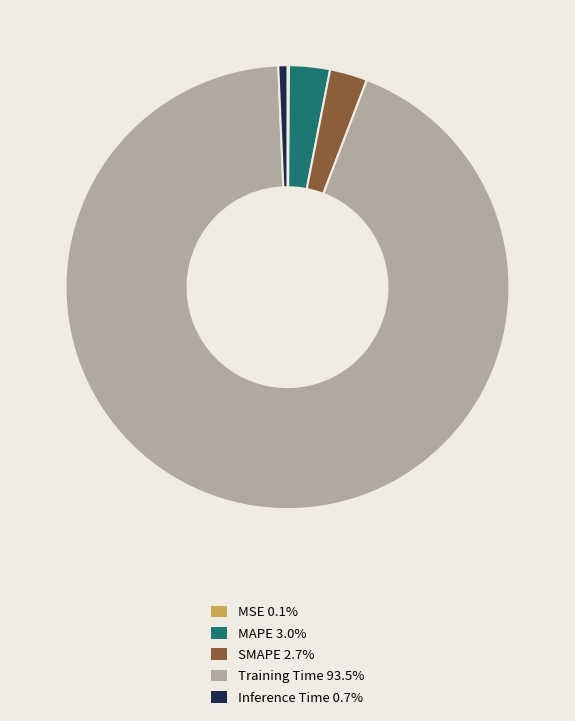

Is Training Time the majority of the pie?

Yes